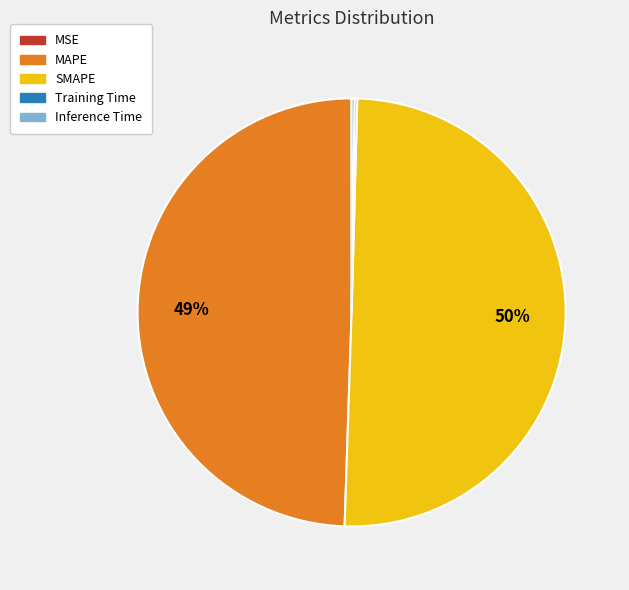

Which slice is the largest?

SMAPE